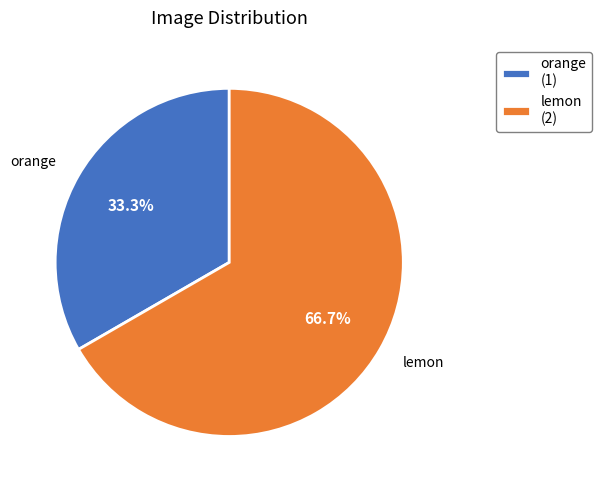

To the nearest percent, what is the difference between the largest and smallest slice percentages?

33%